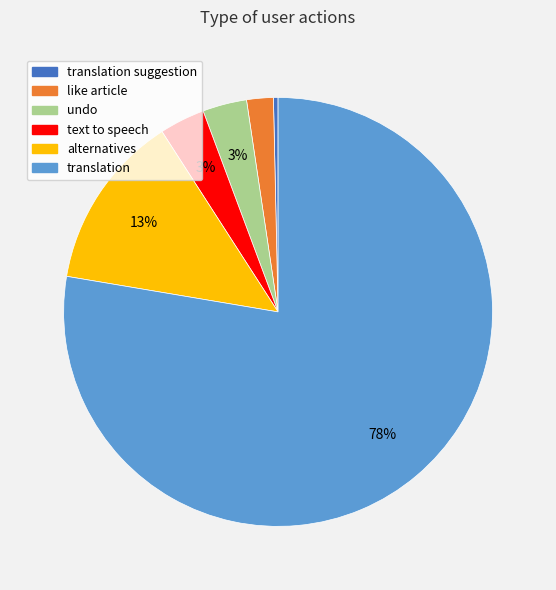

Is there any slice that represents more than half of the pie?

Yes